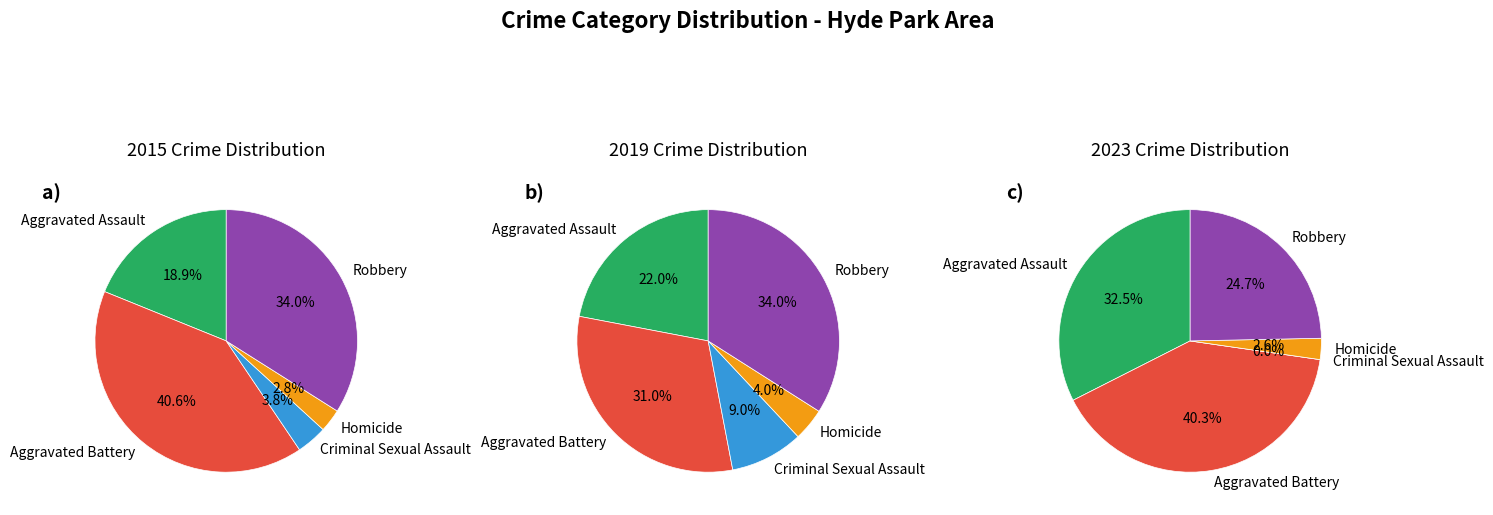

Which has a higher value, Robbery or Aggravated Assault?

Robbery